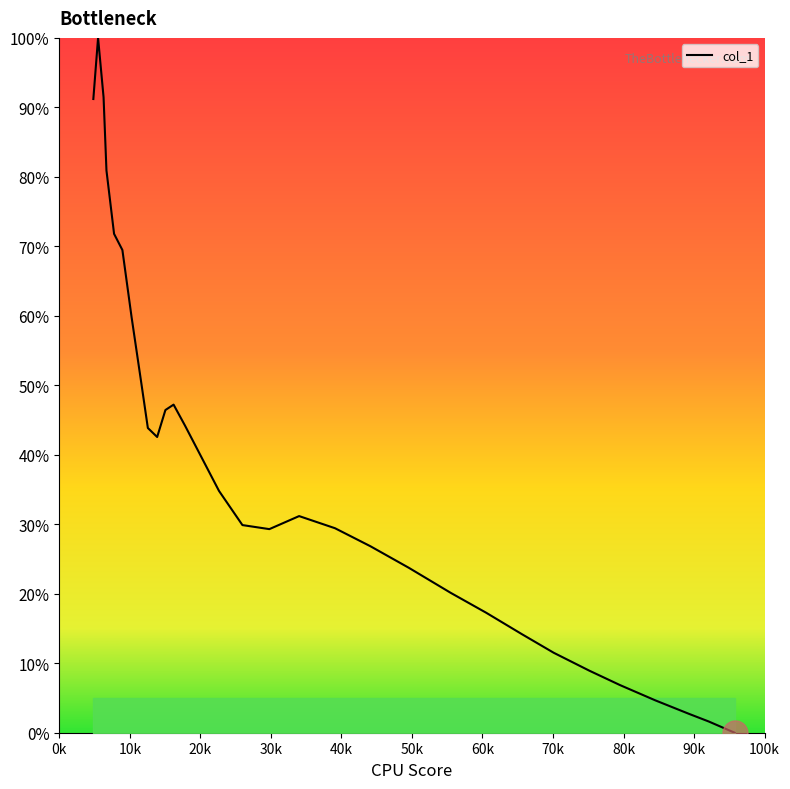

What is the greatest value displayed?

100.0